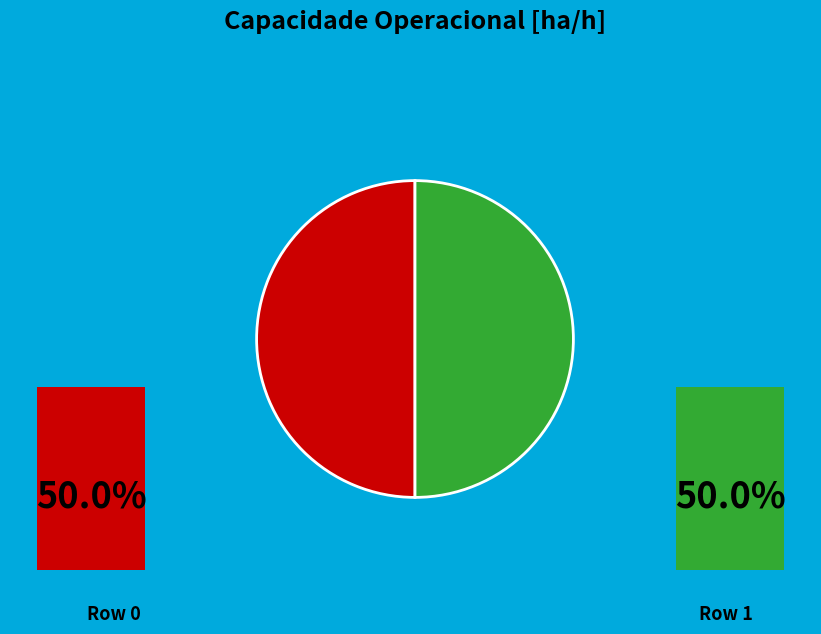

What is the ratio of the value at Row 0 to the value at Row 1?

1.0